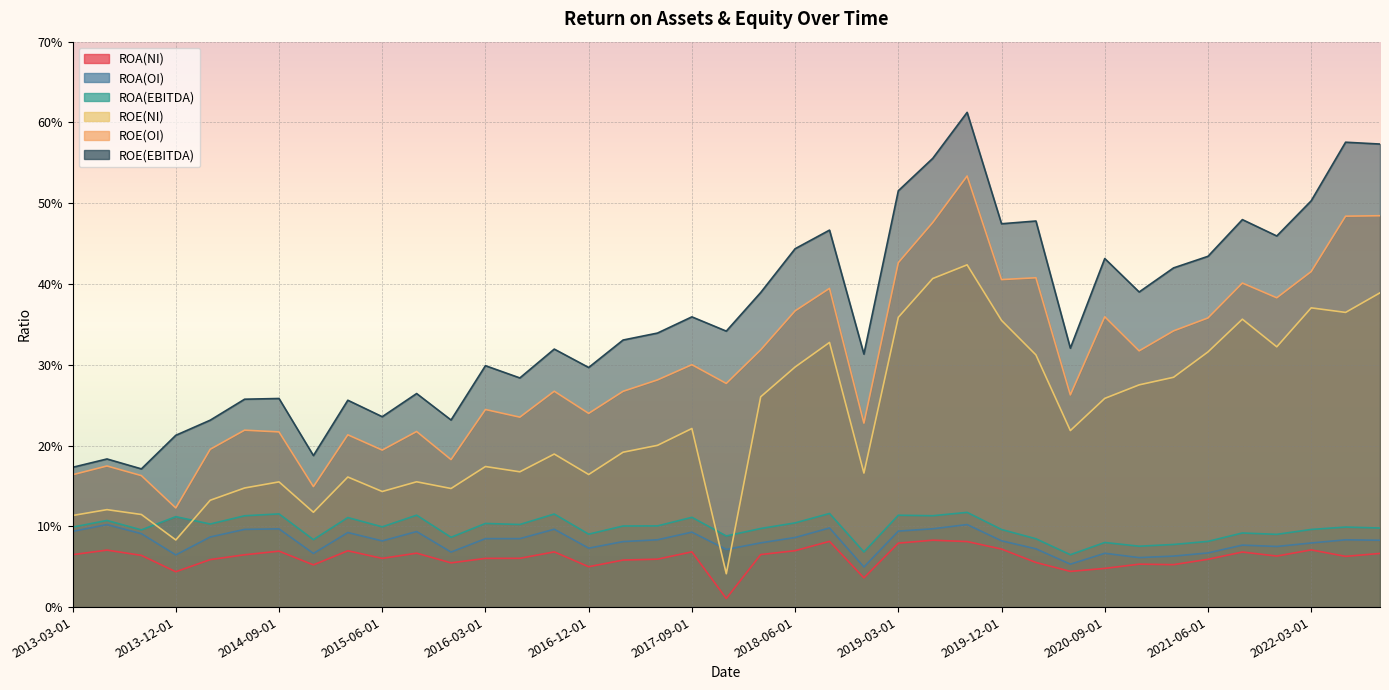

What is the total value across all series at 2013-12-01?

0.6